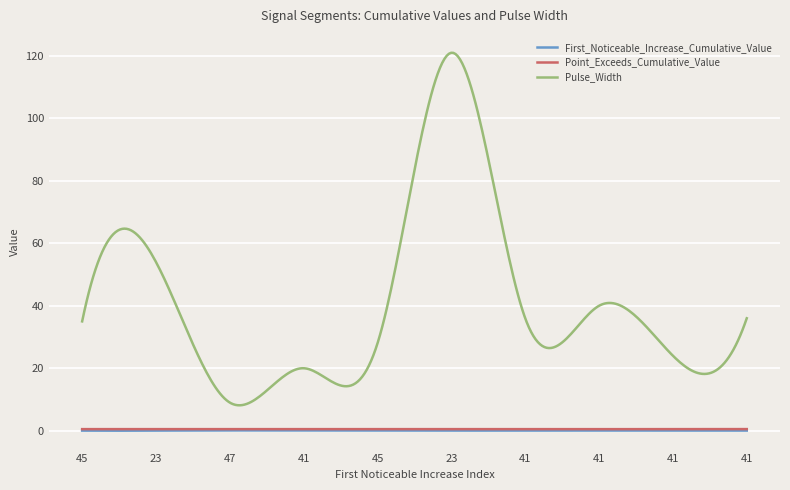

What is the minimum value for Pulse_Width?

8.1